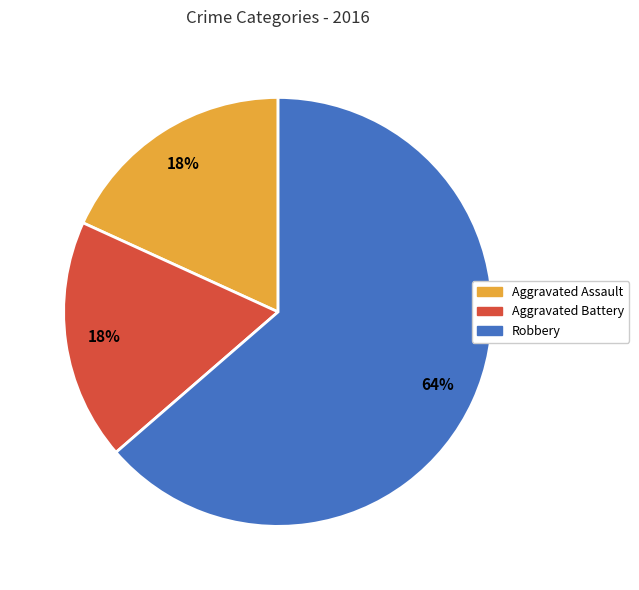

Approximately how many times larger is the value at Aggravated Battery compared to Aggravated Assault?

1.0